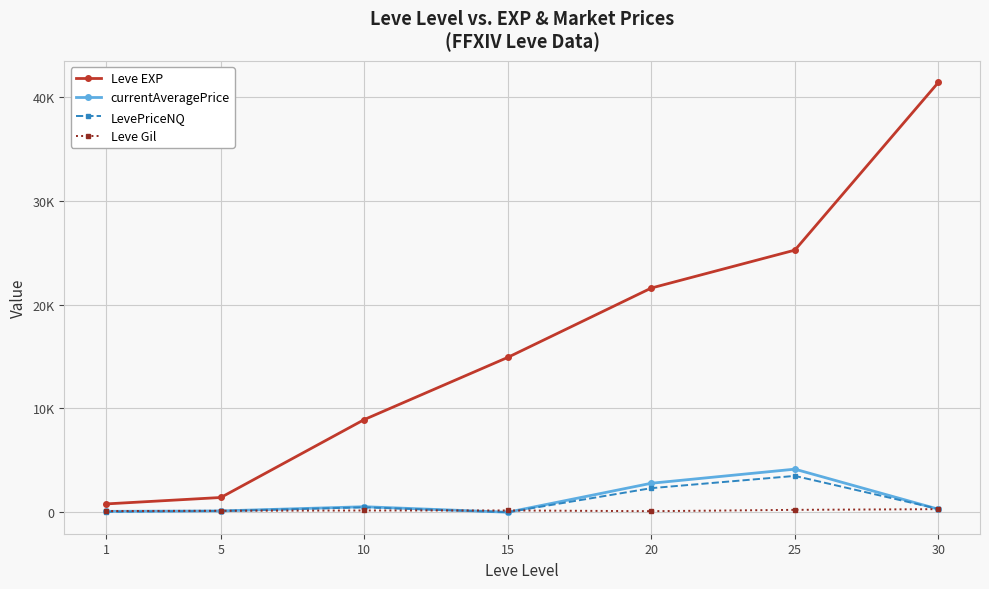

True or false: Leve EXP and currentAveragePrice intersect in this chart.

False